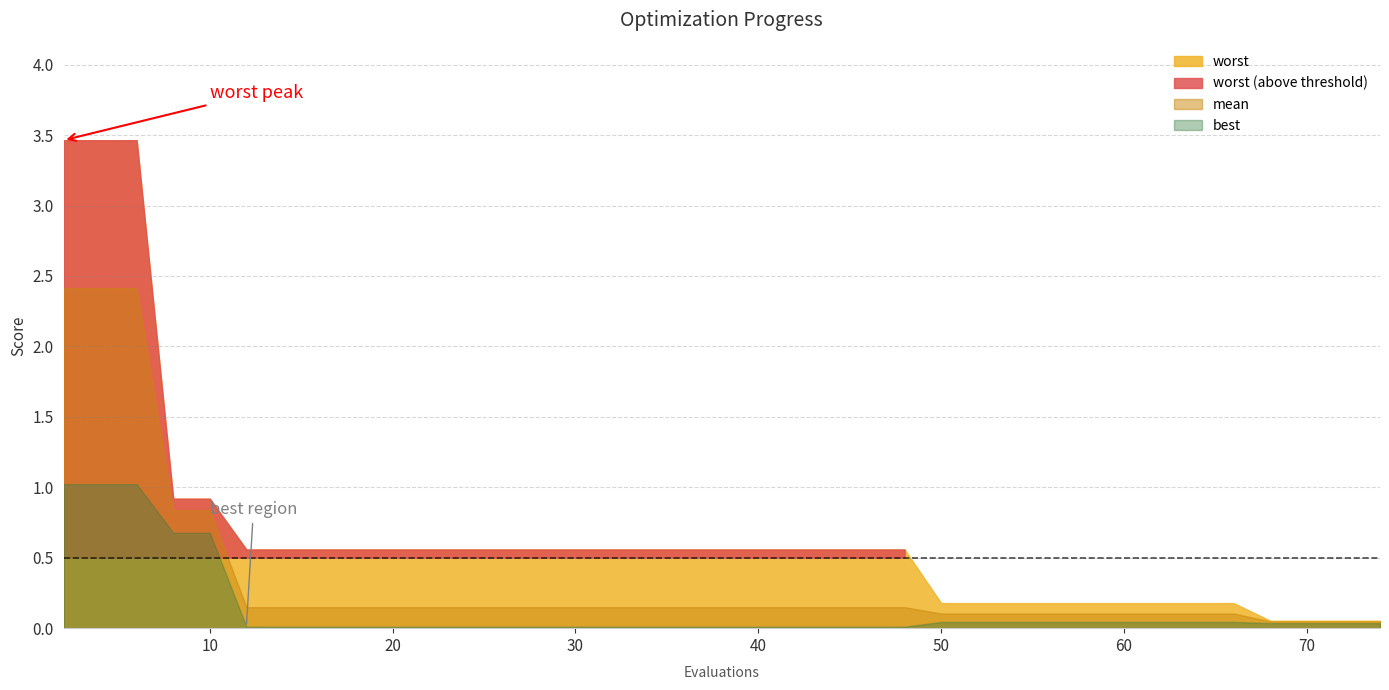

True or false: evals and mean intersect in this chart.

True